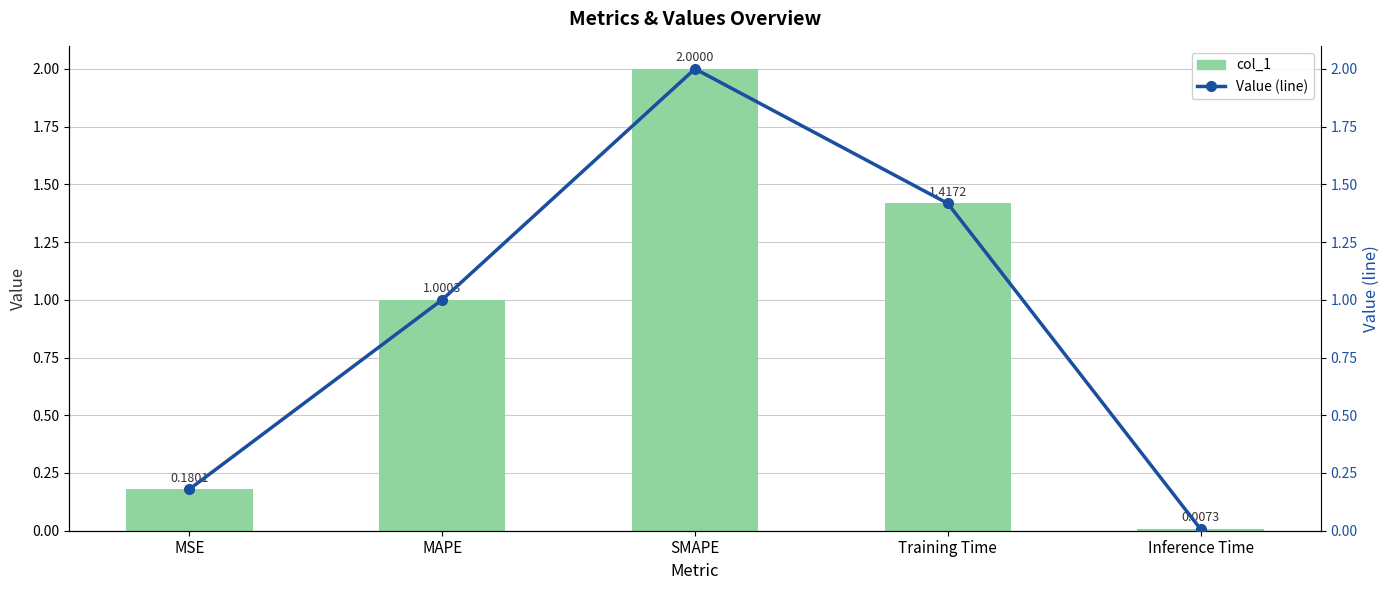

What position from the right is SMAPE?

3